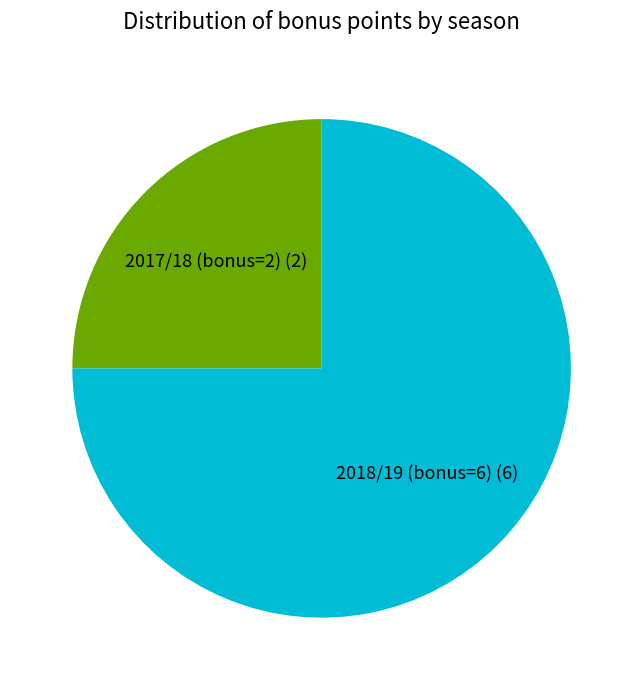

How many segments does this pie chart have?

2